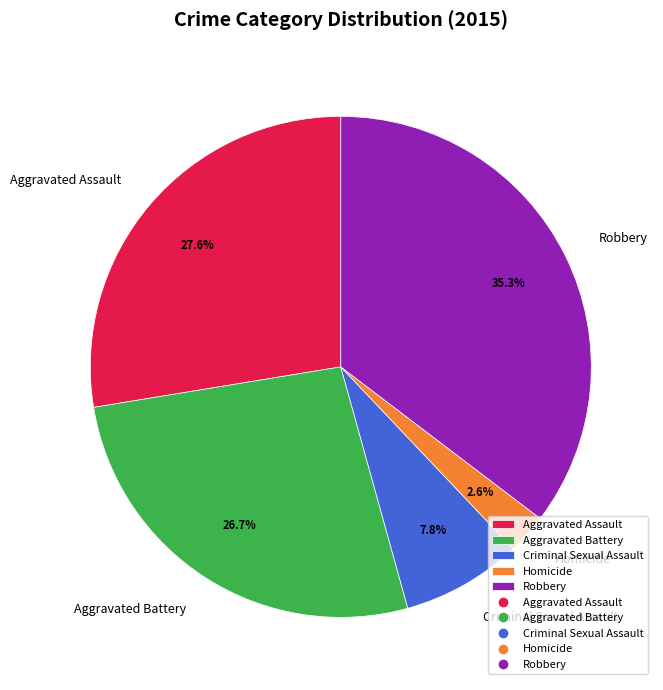

Approximately how many times larger is the value at Homicide compared to Aggravated Assault?

0.1